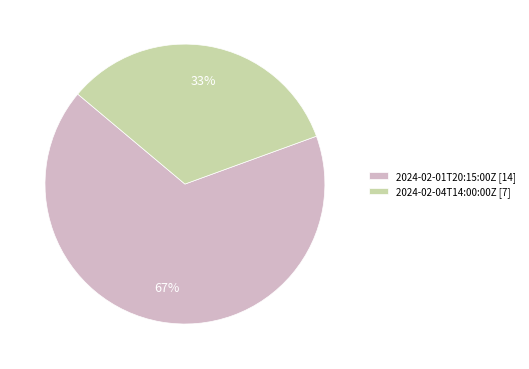

What percentage is the 2024-02-01T20:15:00Z slice, to the nearest percent?

67%